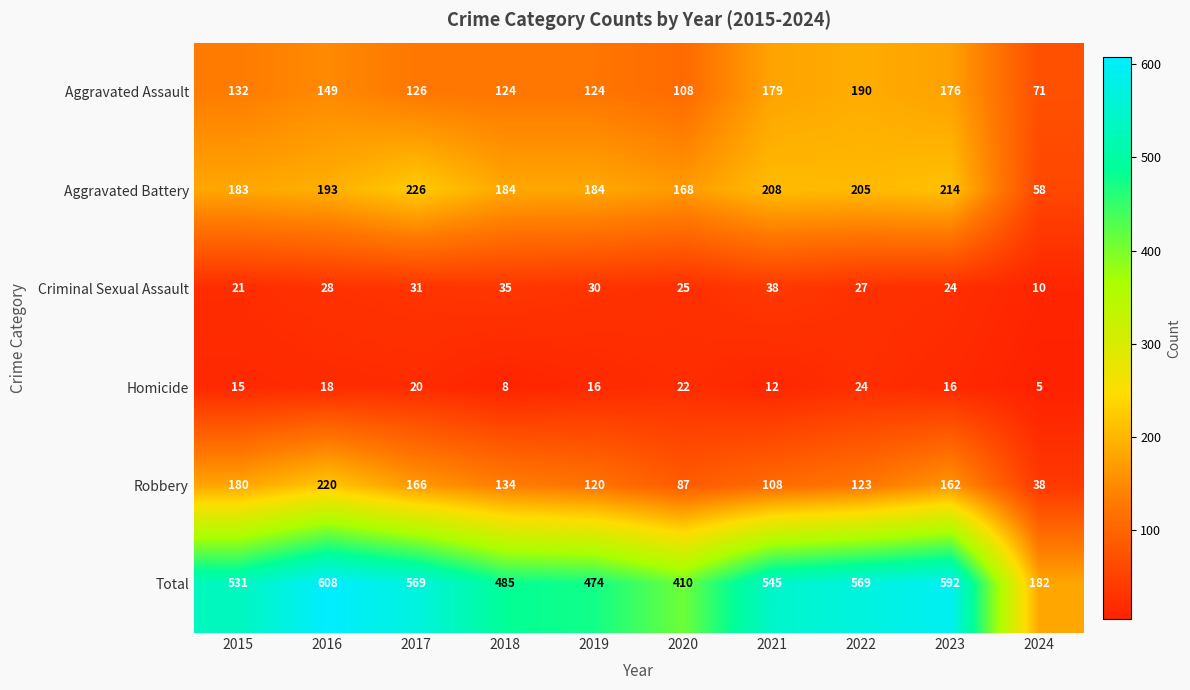

List the series in order of their peak value, highest first.

Total, Aggravated Battery, Robbery, Aggravated Assault, Criminal Sexual Assault, Homicide